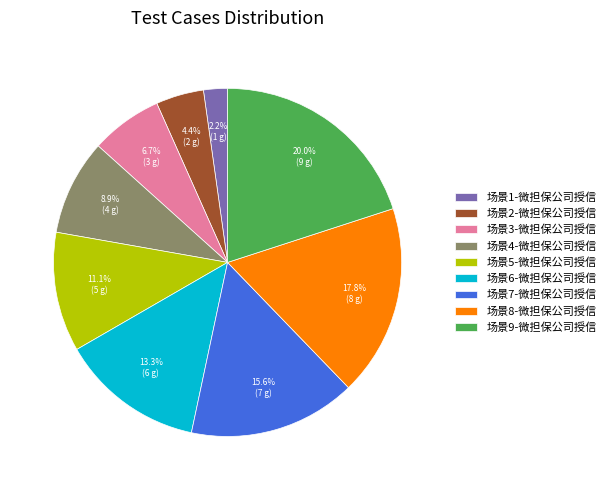

How much of the chart is everything except 场景8-微担保公司授信?

82.2%